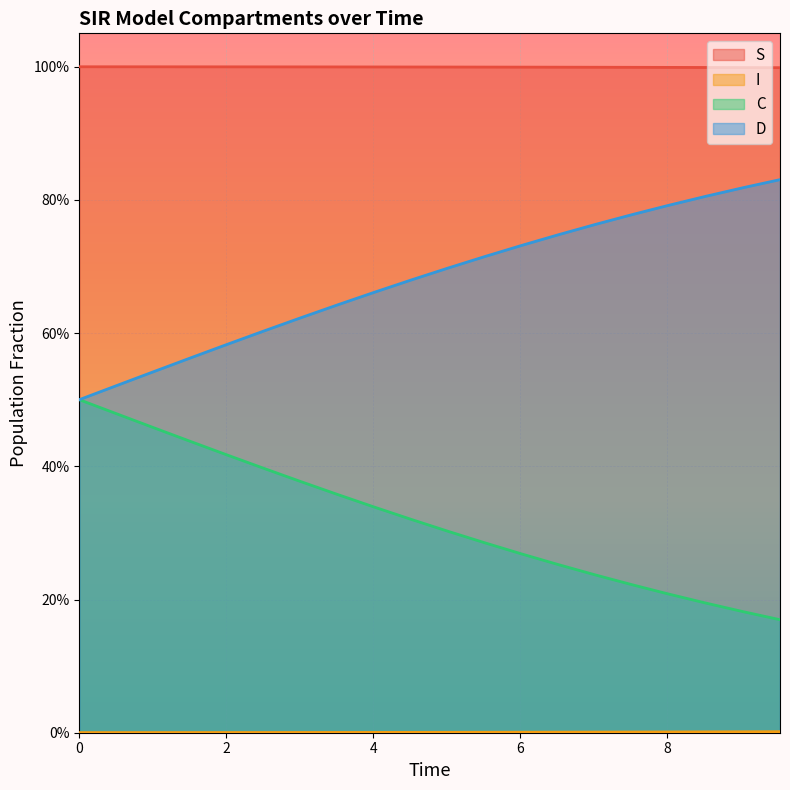

Count the number of categories in the chart.

20